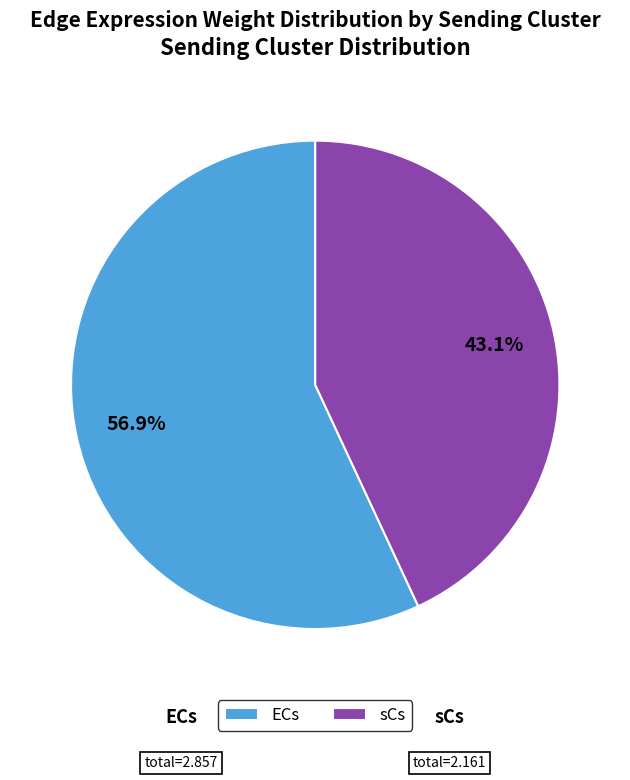

Count the number of slices in the pie.

2